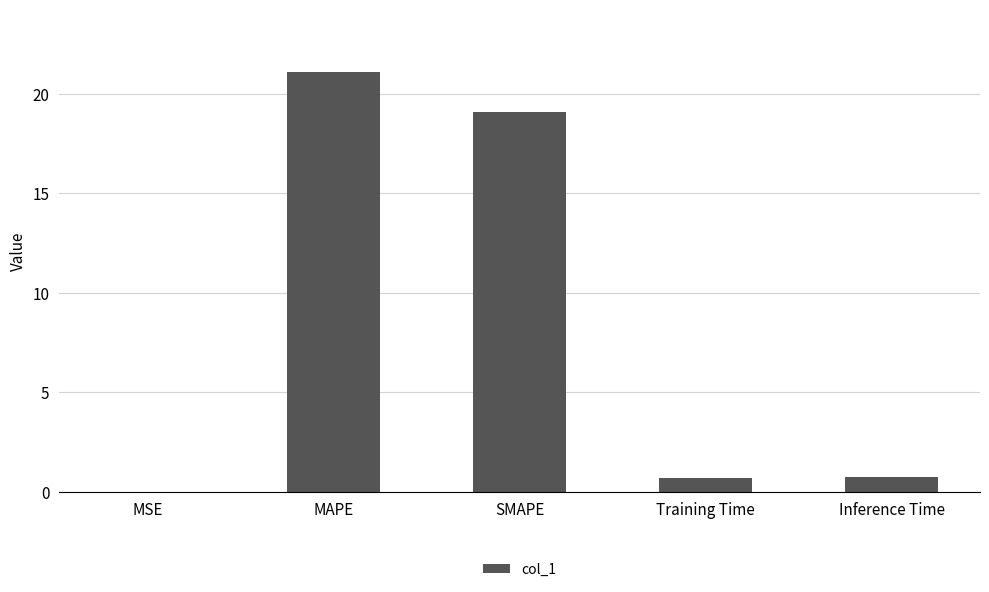

Which category has the highest value across all series?

MAPE